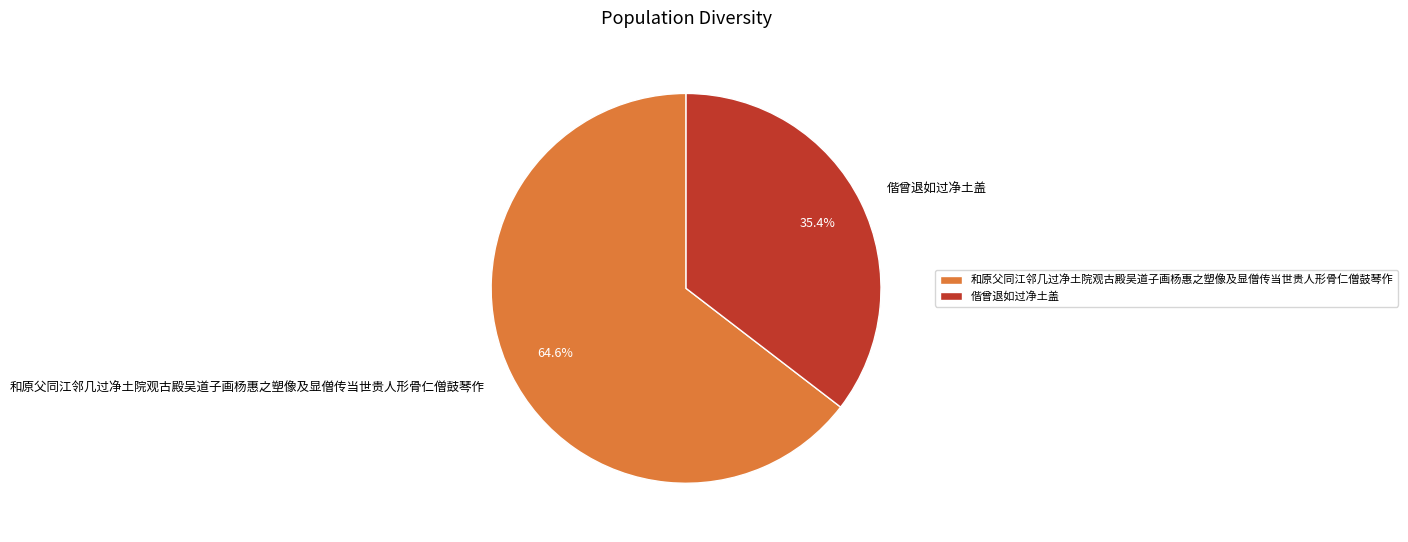

To the nearest percent, what is the combined percentage of 和原父同江邻几过净土院观古殿吴道子画杨惠之塑像及显僧传当世贵人形骨仁僧鼓琴作 and 偕曾退如过净土盖?

100%